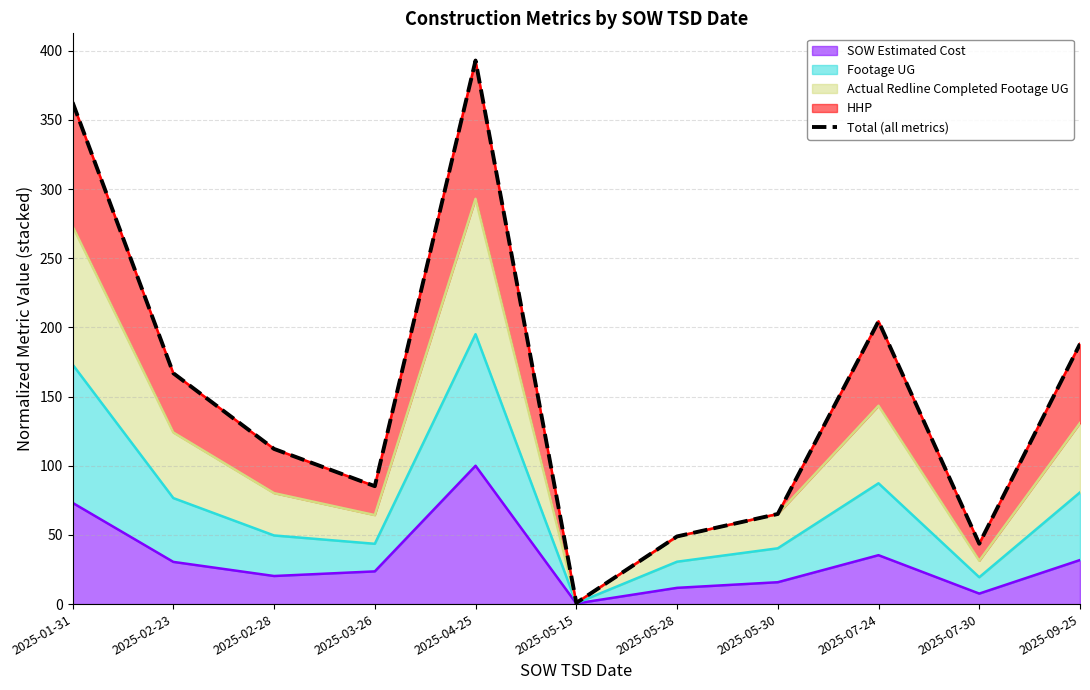

List the labels in order of value, smallest first.

2025-05-15, 2025-07-30, 2025-05-28, 2025-05-30, 2025-03-26, 2025-02-28, 2025-02-23, 2025-09-25, 2025-07-24, 2025-01-31, 2025-04-25